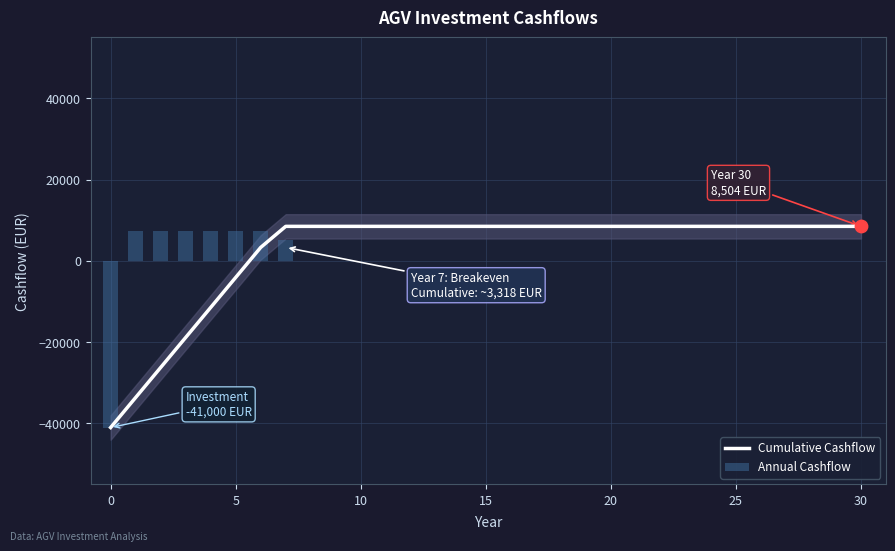

What are all the series names shown in the legend?

Cumulative Cashflow, Annual Cashflow